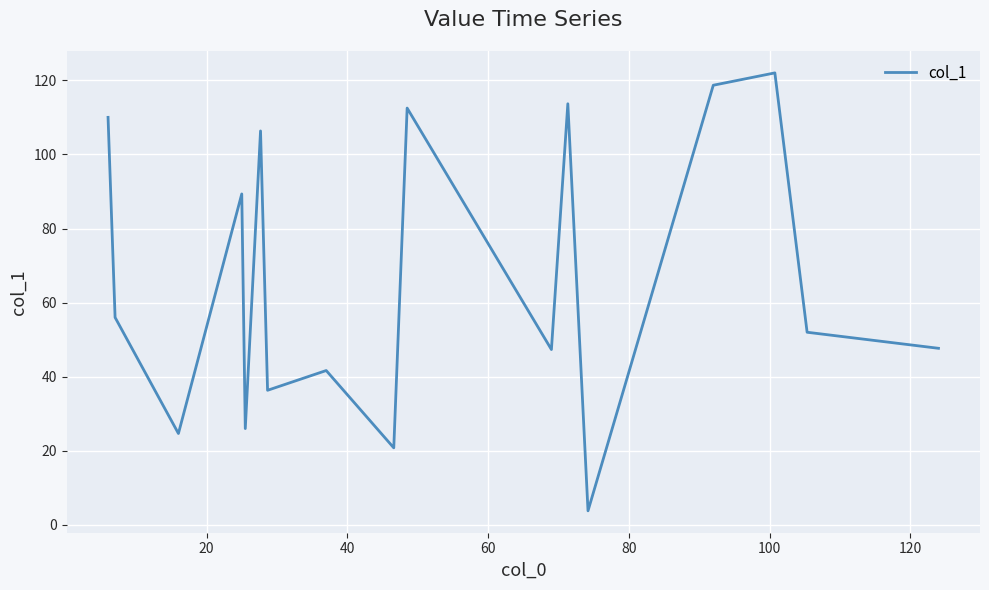

What is the maximum value shown in the chart?

122.0